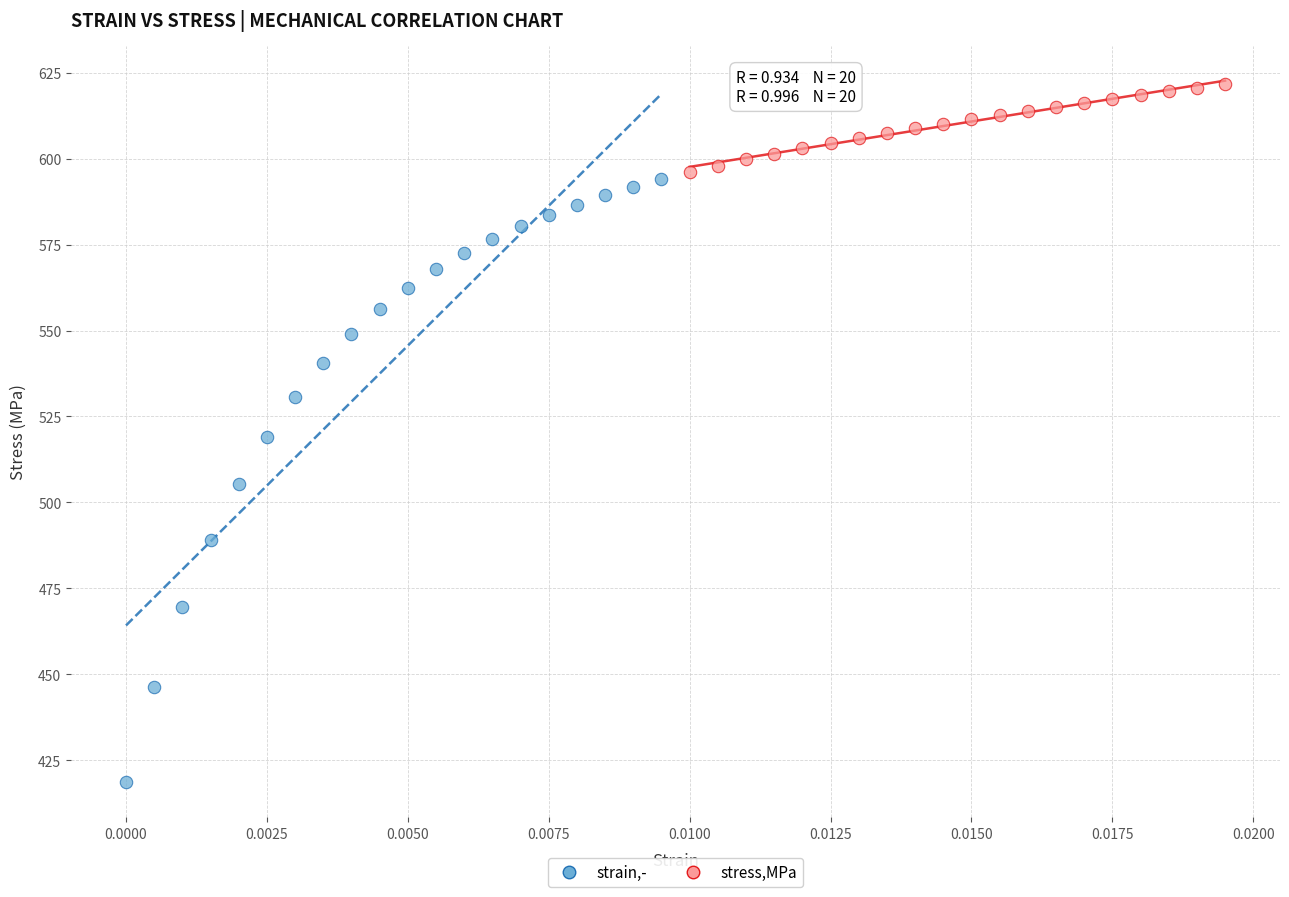

Which series contains the highest Y value?

stress,MPa